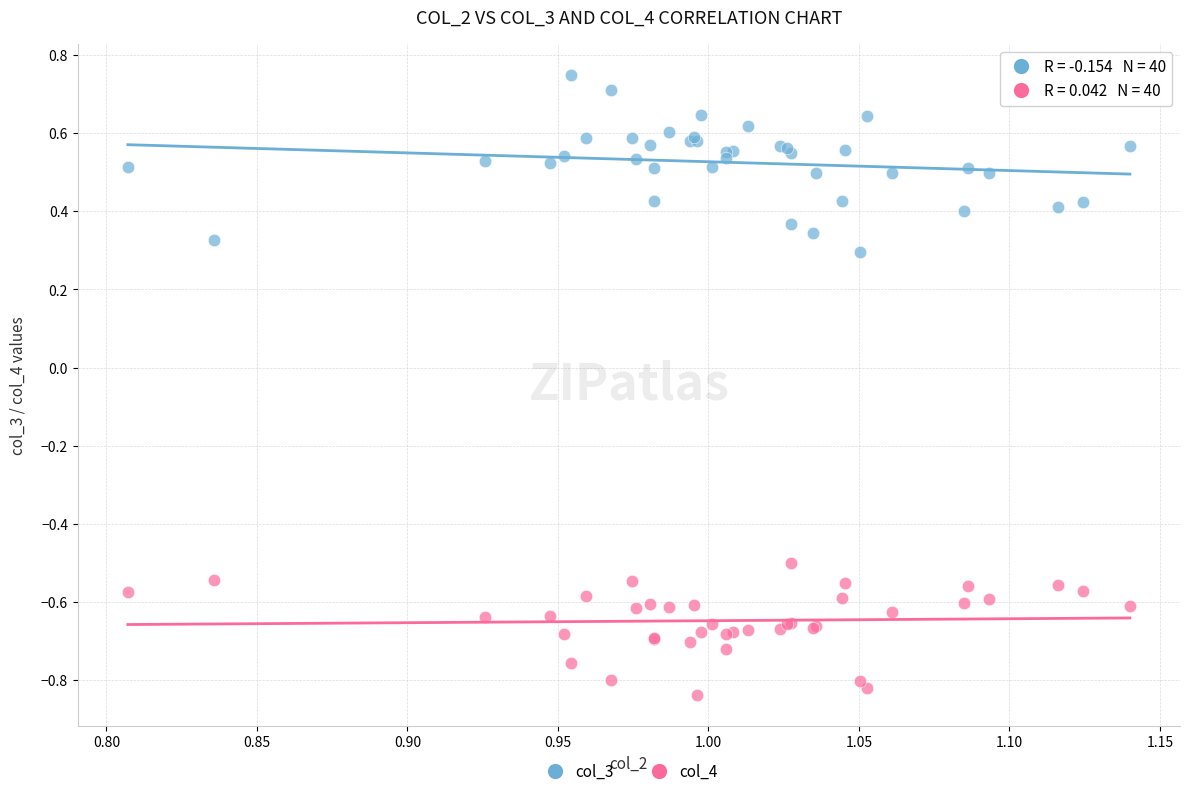

Which series reaches the minimum Y coordinate?

col_4